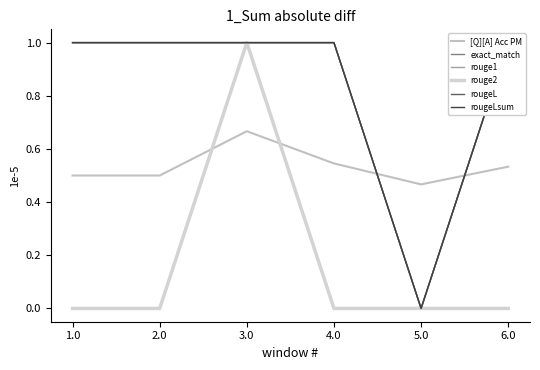

What is the sum of the rougeLsum values at 6.0 and 4.0?

2.0